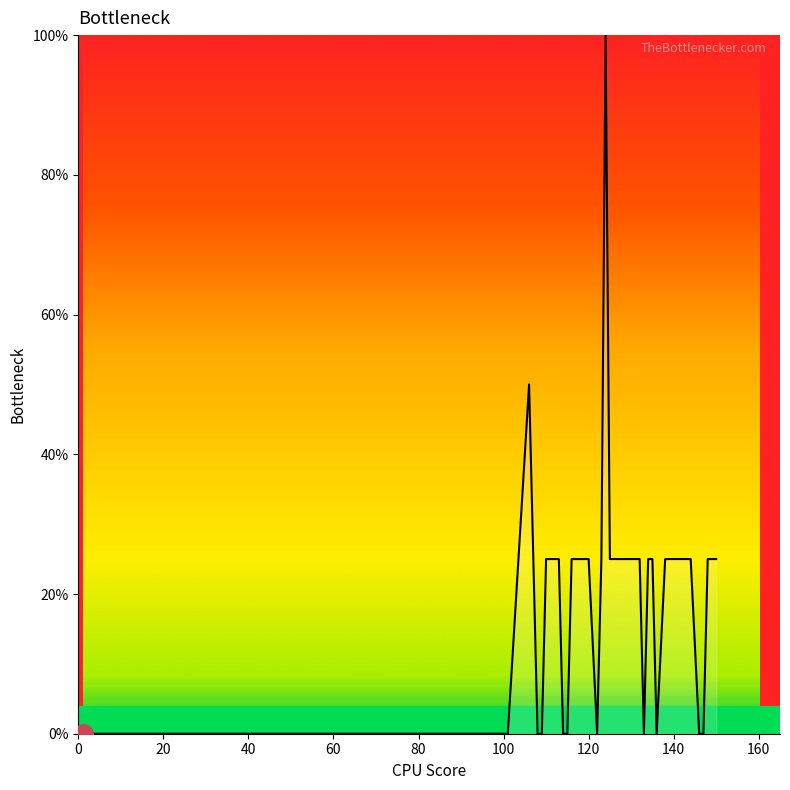

What is the greatest value displayed?

100